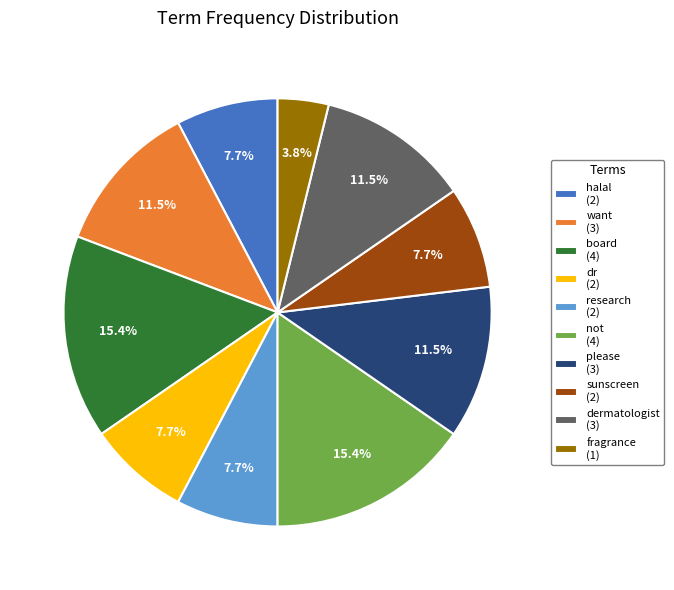

What is the total percentage of not and dr?

23.1%